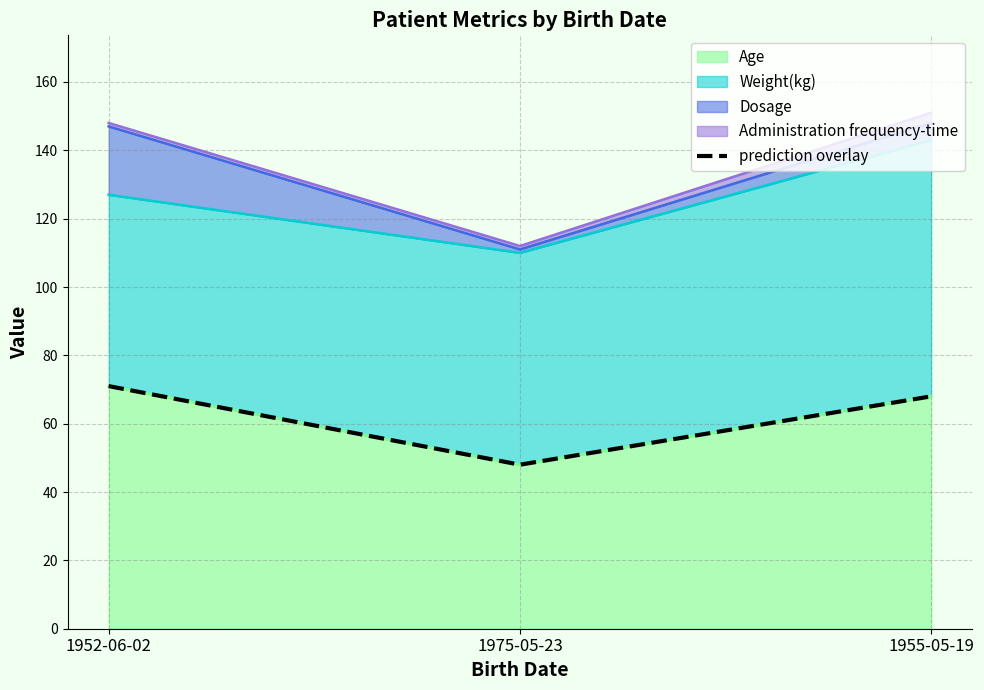

List the labels in order of value, smallest first.

1975-05-23, 1955-05-19, 1952-06-02